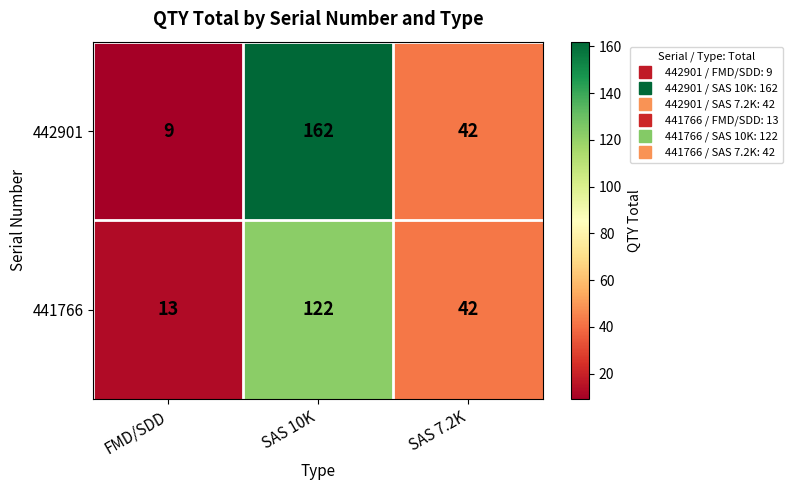

Reading left to right, list all the values displayed in this chart.

442901: 9	162	42
441766: 13	122	42